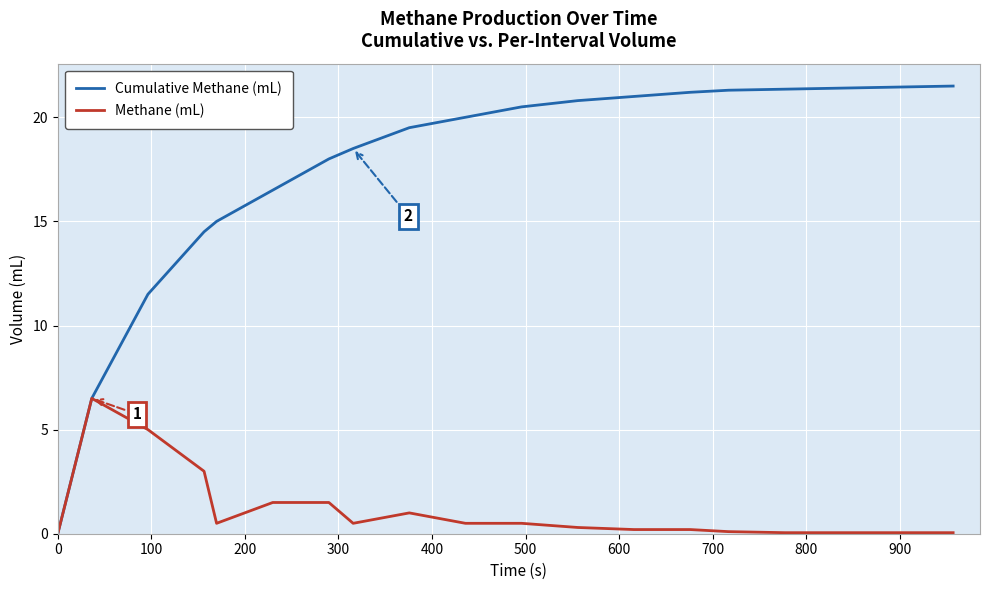

Which series has the largest total across all categories?

Cumulative Methane (mL)